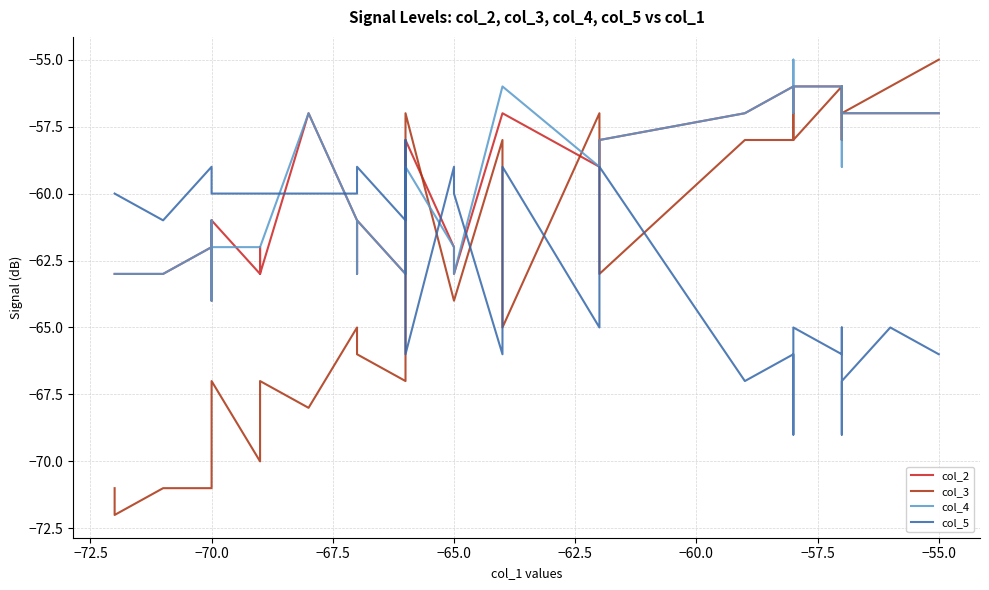

How many categories are shown in the chart?

40